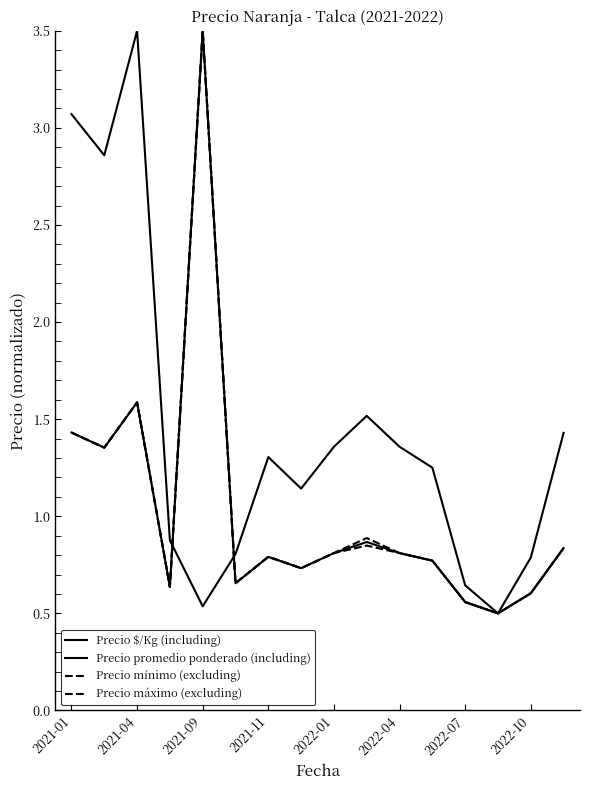

What is the minimum value shown in the chart?

0.5